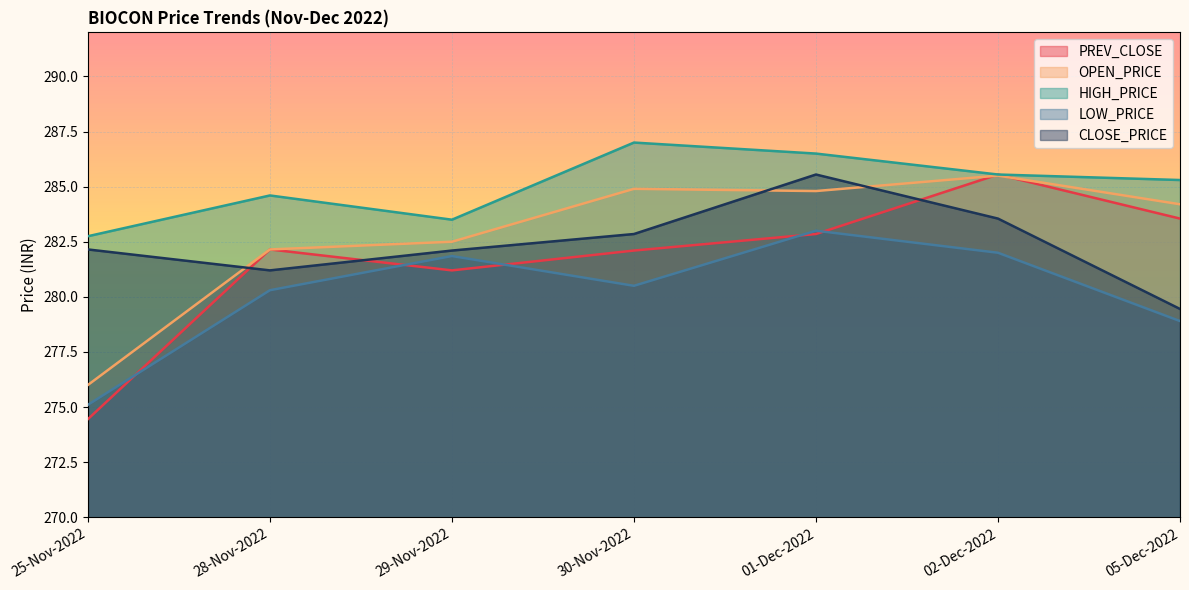

What is the label of the 5th point from the left?

01-Dec-2022